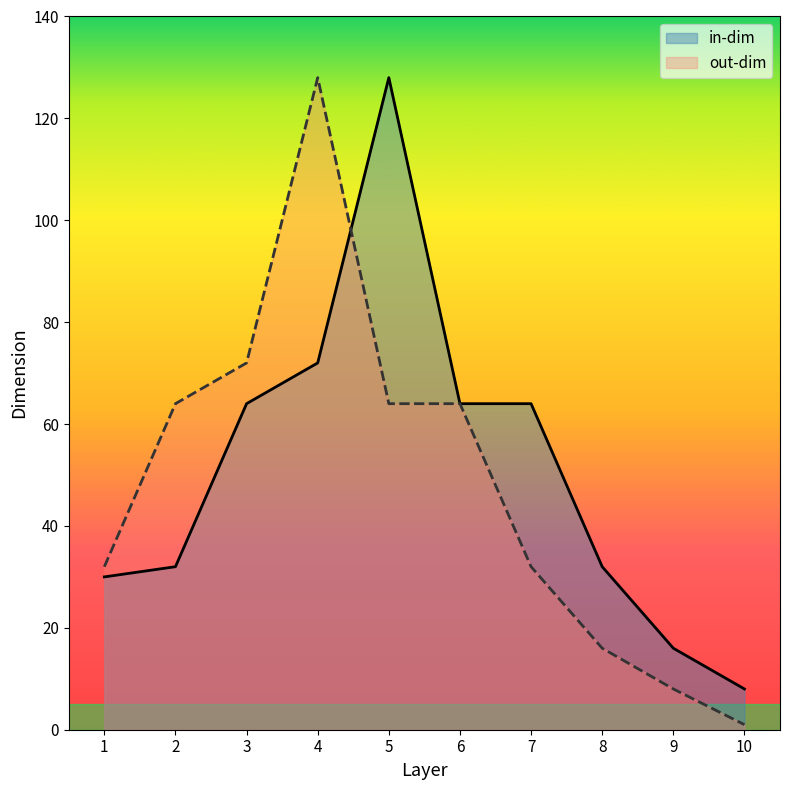

Which series has the widest spread of values?

out-dim